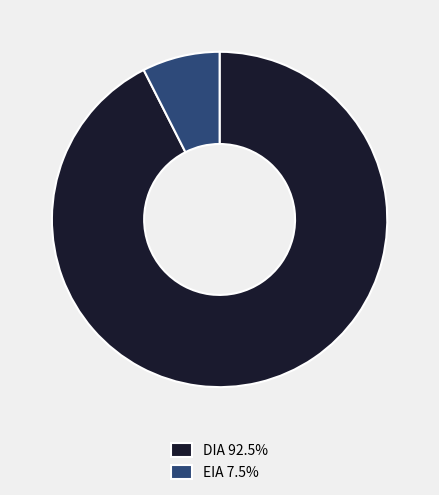

Combined, do EIA 7.5% and DIA 92.5% account for over 50%?

Yes